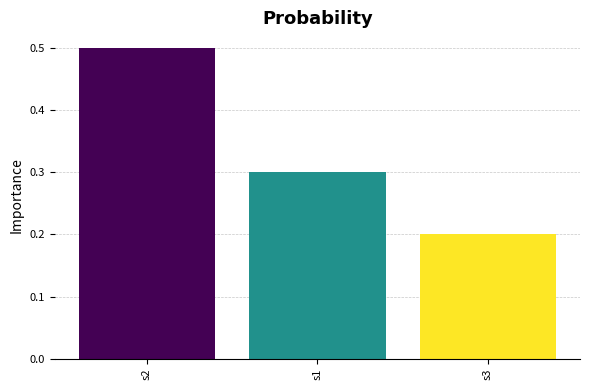

The value at s3 is 0.2. True or false?

True